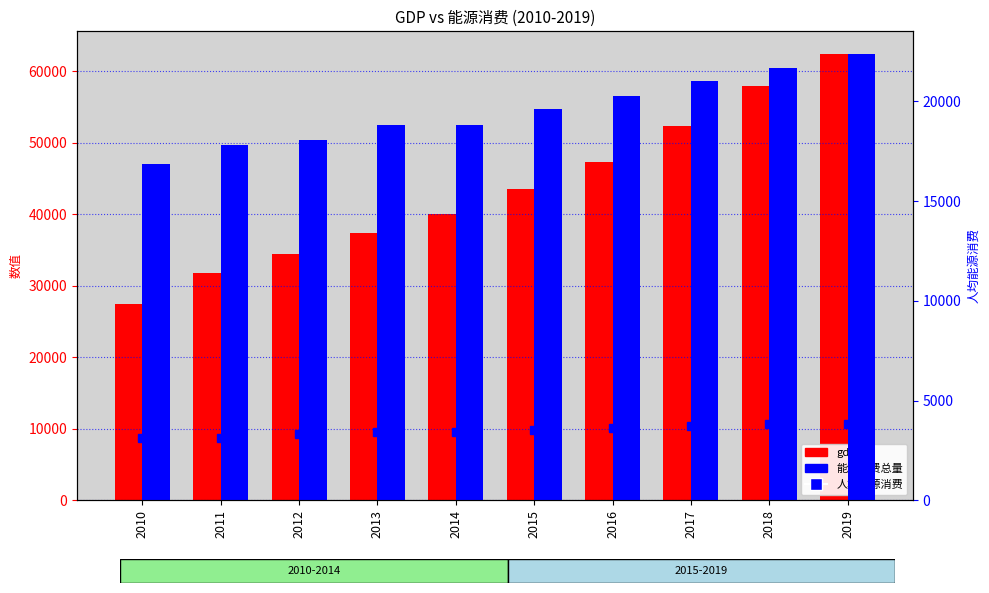

At 2014, list the series in order from smallest to largest.

人均能源消费, 能源消费总量, gdp